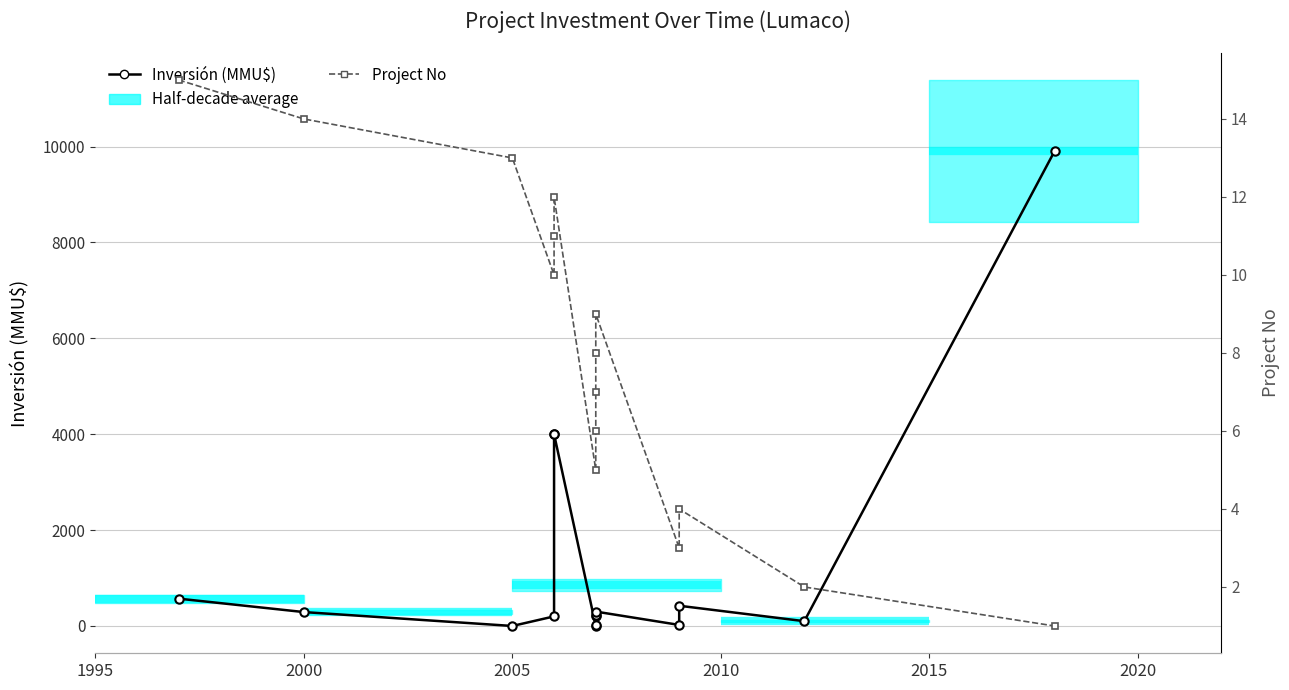

What is the difference between the second highest and second lowest values in the Inversión (MMU$) series?

4000